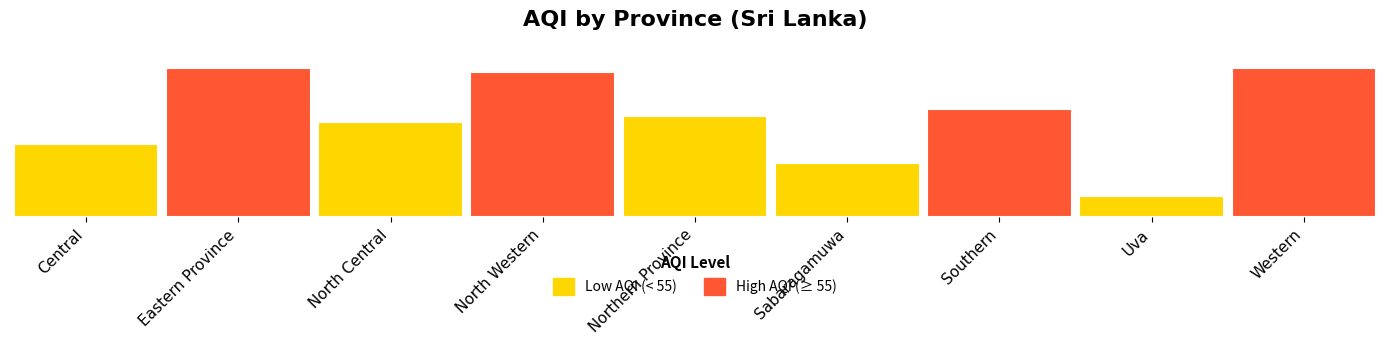

Read the value at North Central, to the nearest 5.

50